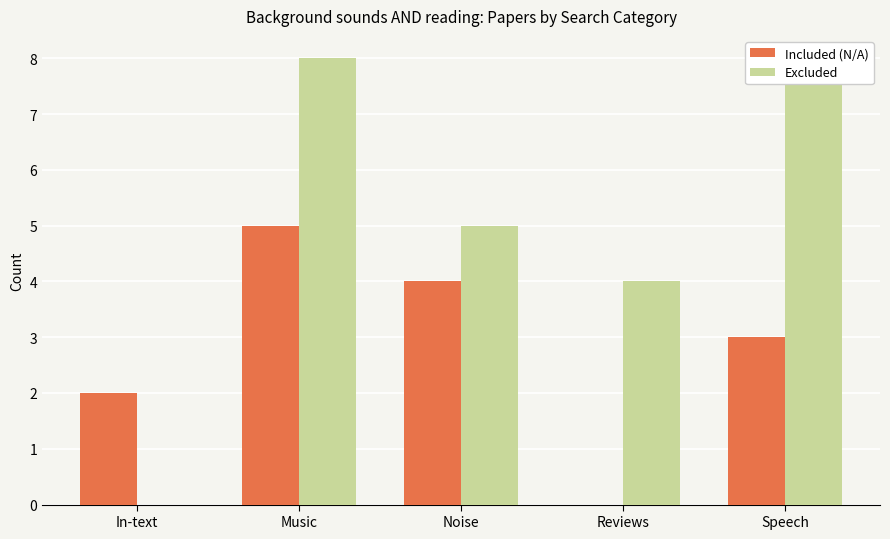

How many values in the Excluded series exceed 5?

2